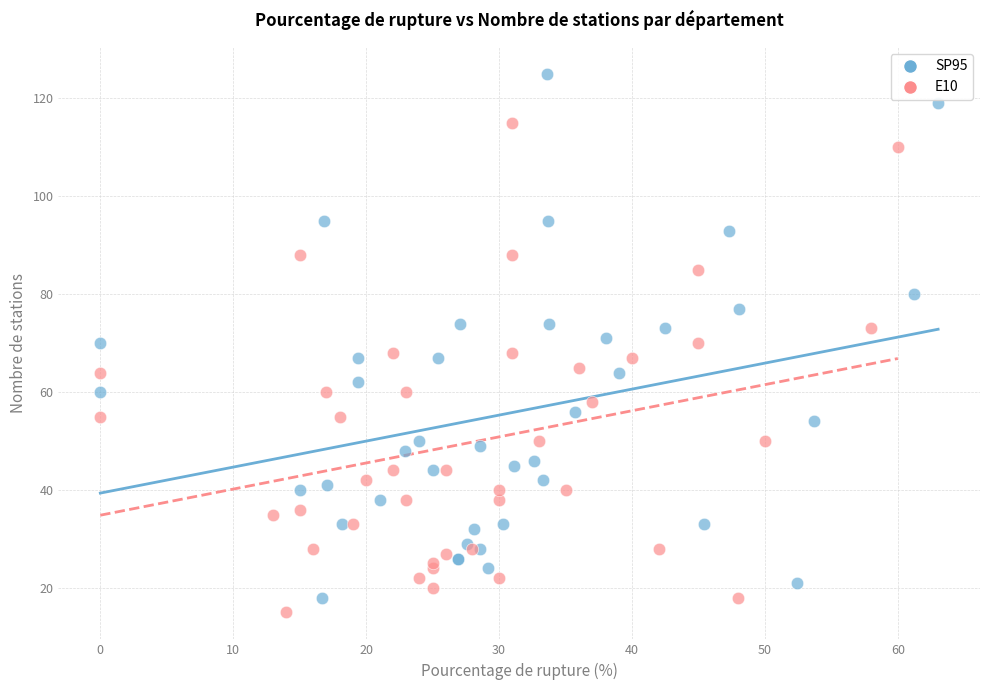

Which series contains the lowest Y value?

E10